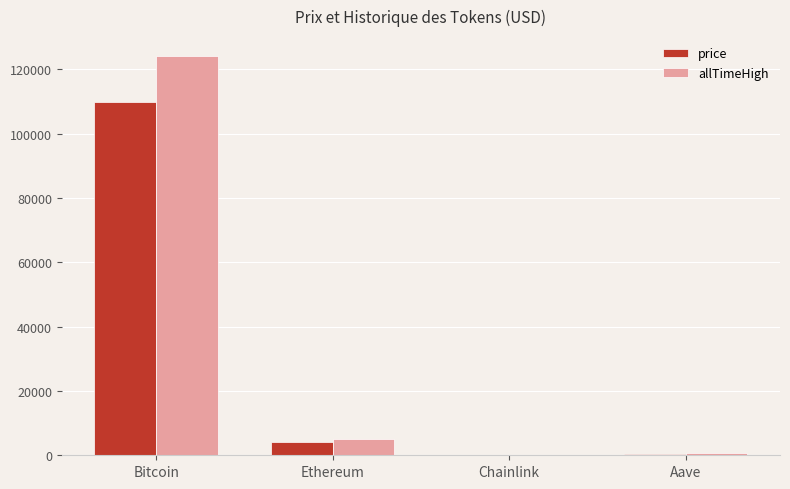

What is the sum of all allTimeHigh values?

129788.4